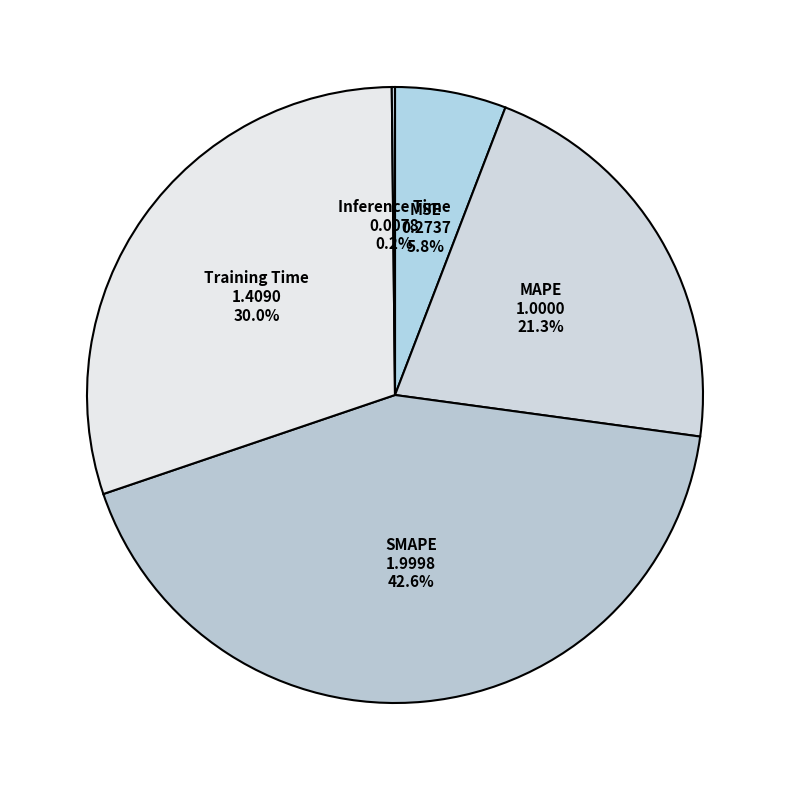

Is the sum of MAPE and MSE greater than half?

No